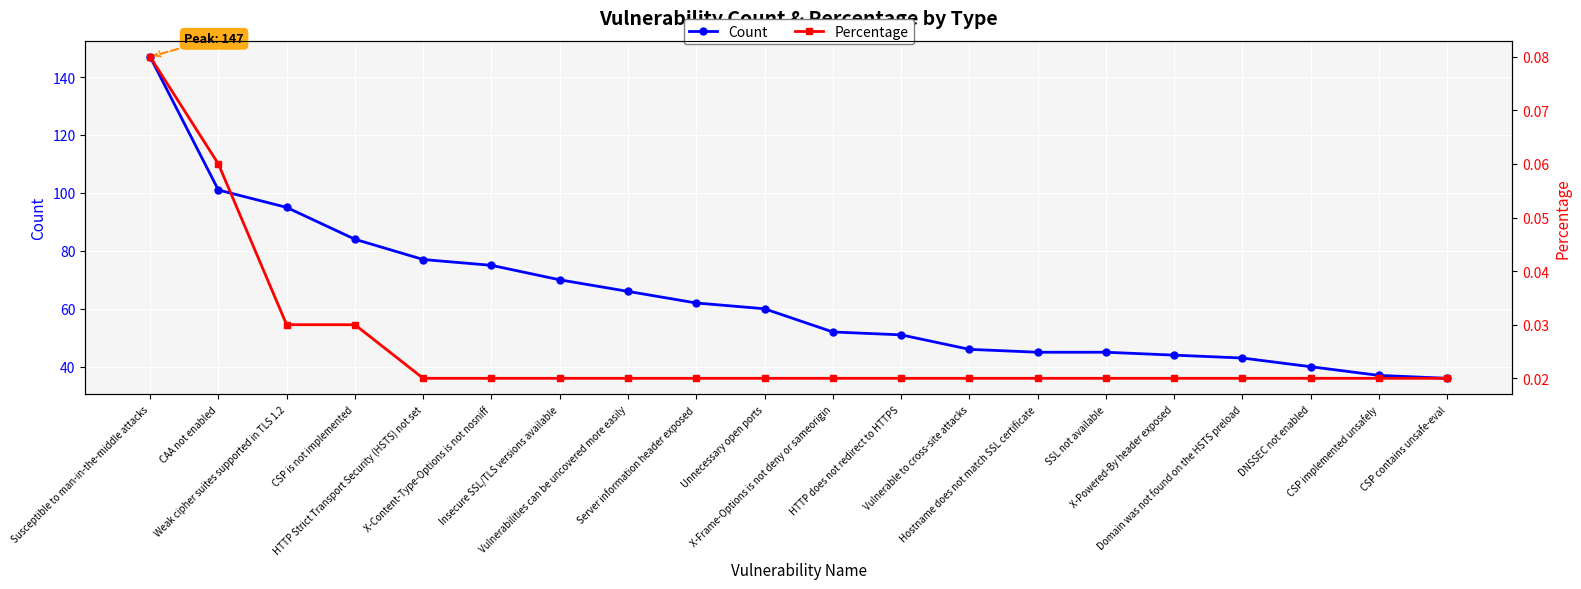

At which label does Percentage reach its peak?

Susceptible to man-in-the-middle attacks